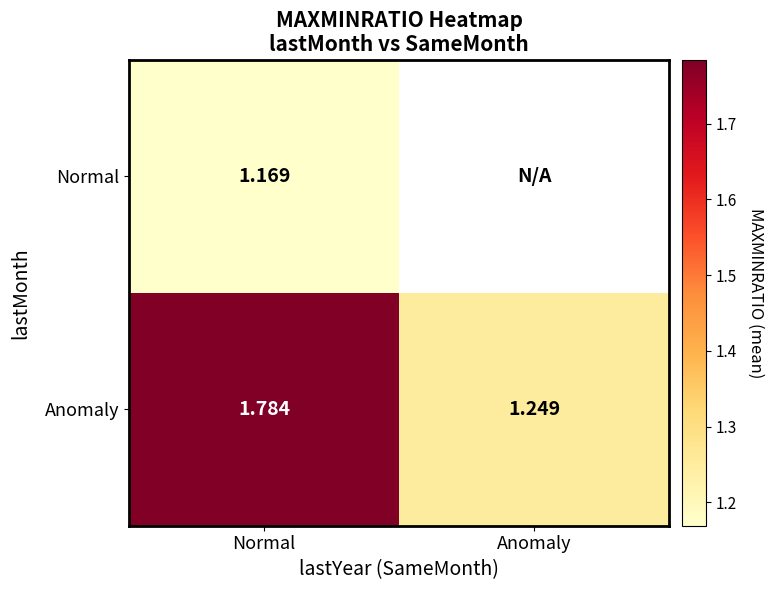

What is the minimum value for Normal?

1.2